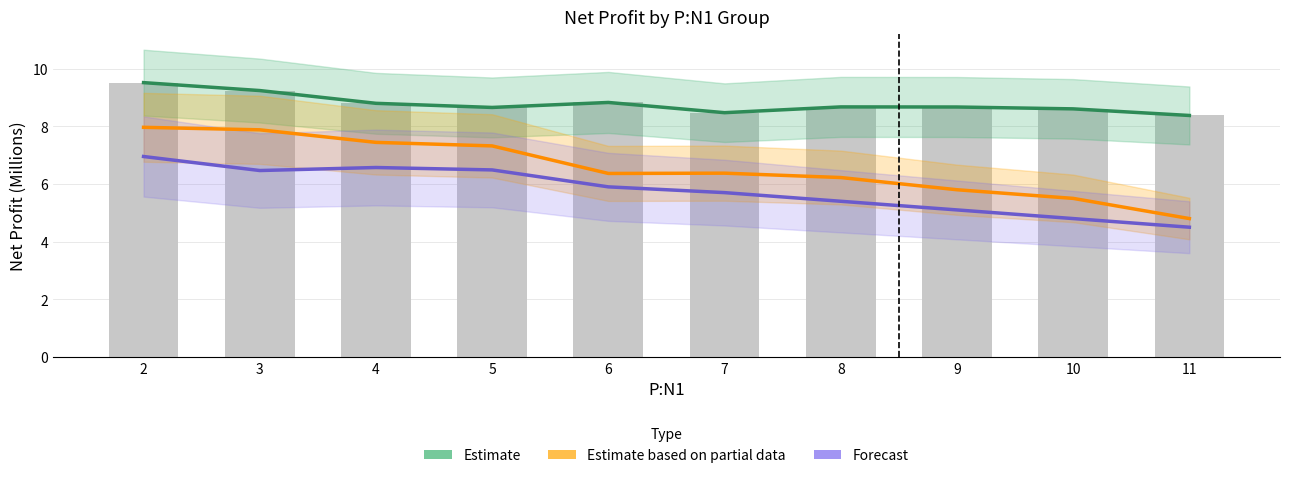

Where does the Forecast series first go above 5?

2